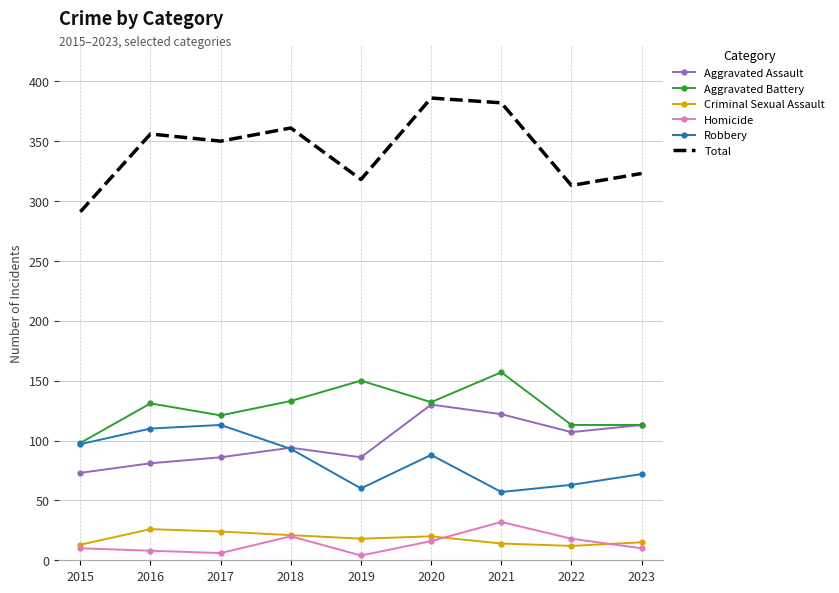

Is it true that Aggravated Battery equals 133 at 2018?

True